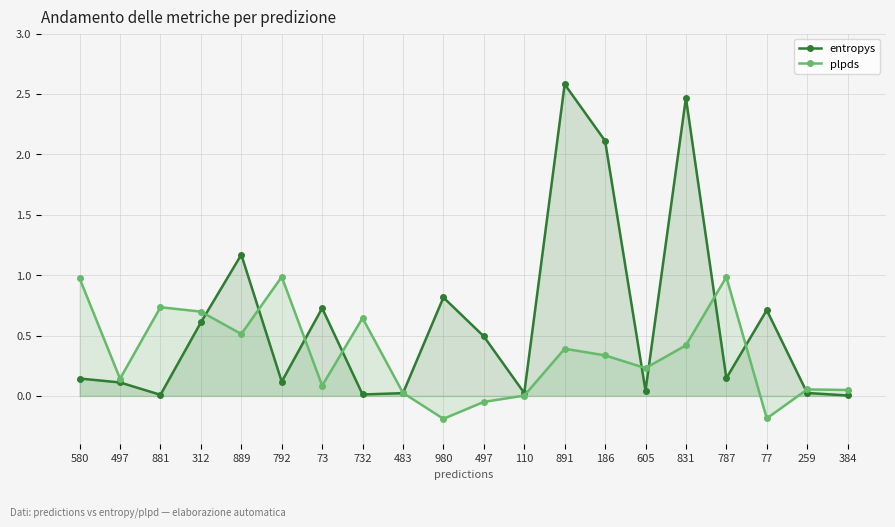

Where does the plpds series first go above 0?

580